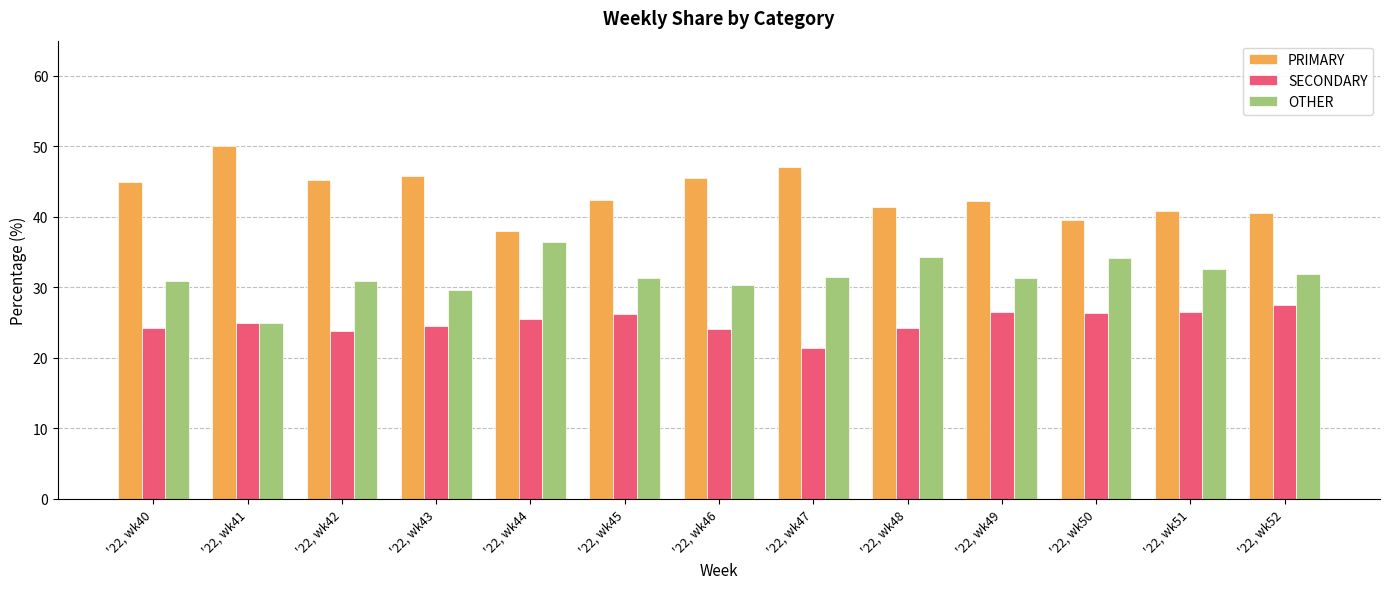

What is the value of the OTHER bar at the 10th from the left?

31.3